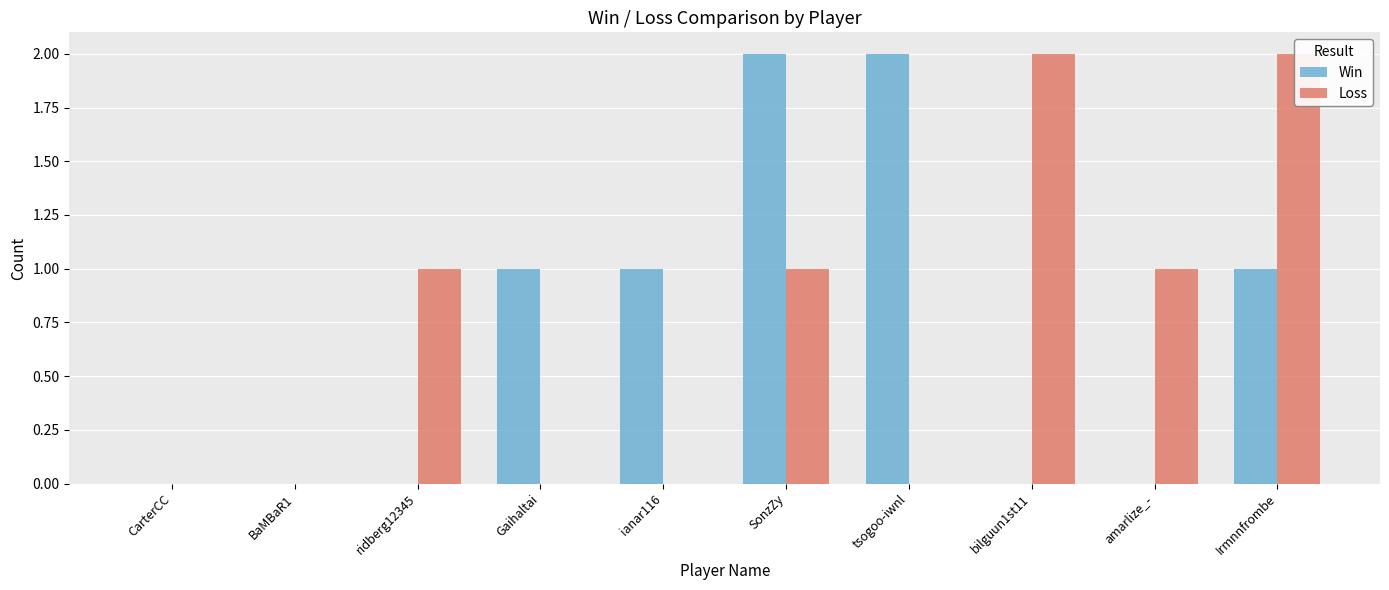

What is the total value across all series at tsogoo-iwnl?

2